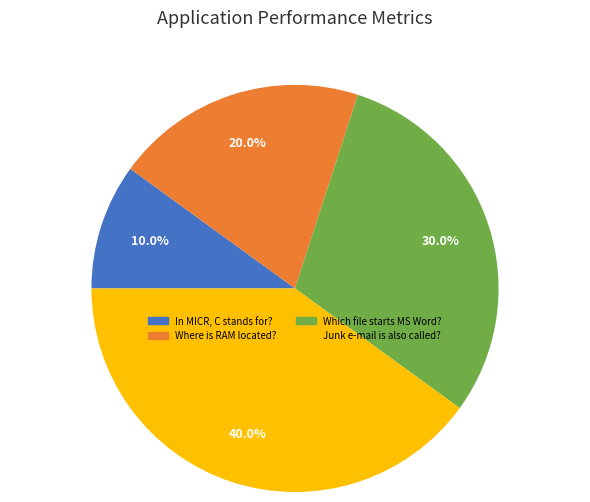

Approximately how many times larger is the value at Junk e-mail is also called? compared to Where is RAM located??

2.0